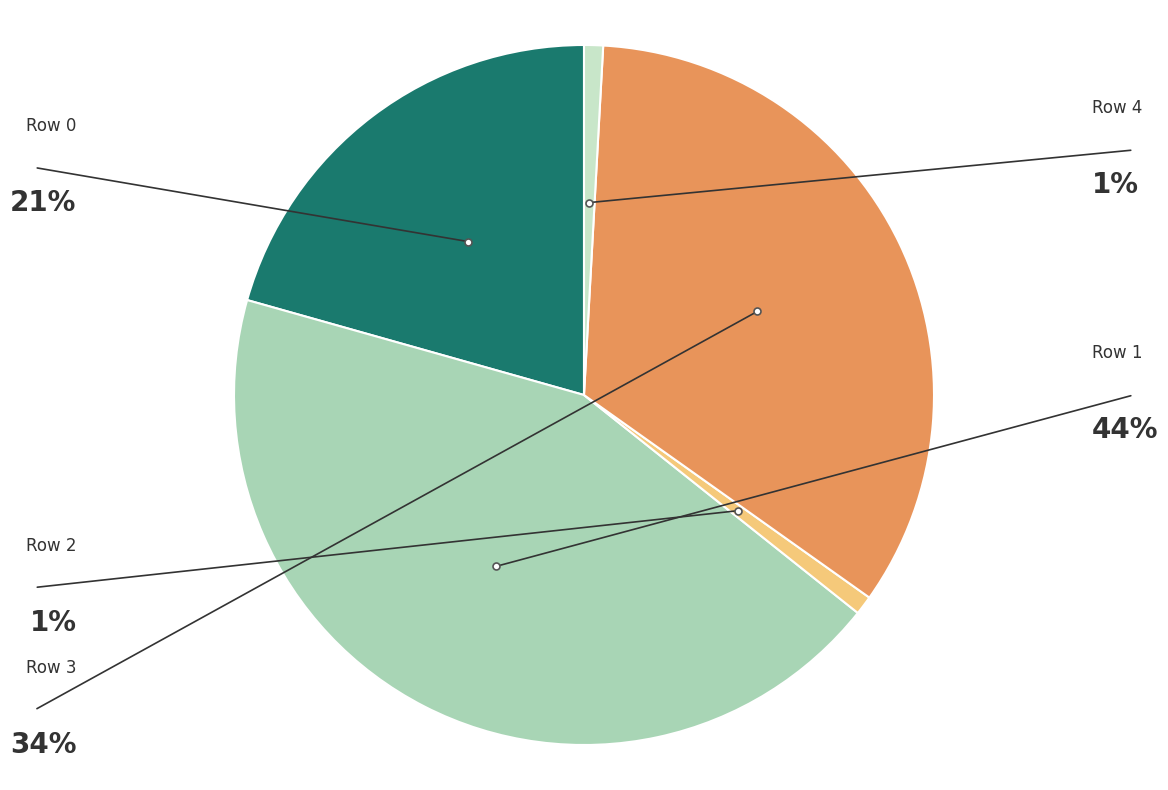

Does any single category account for the majority?

No